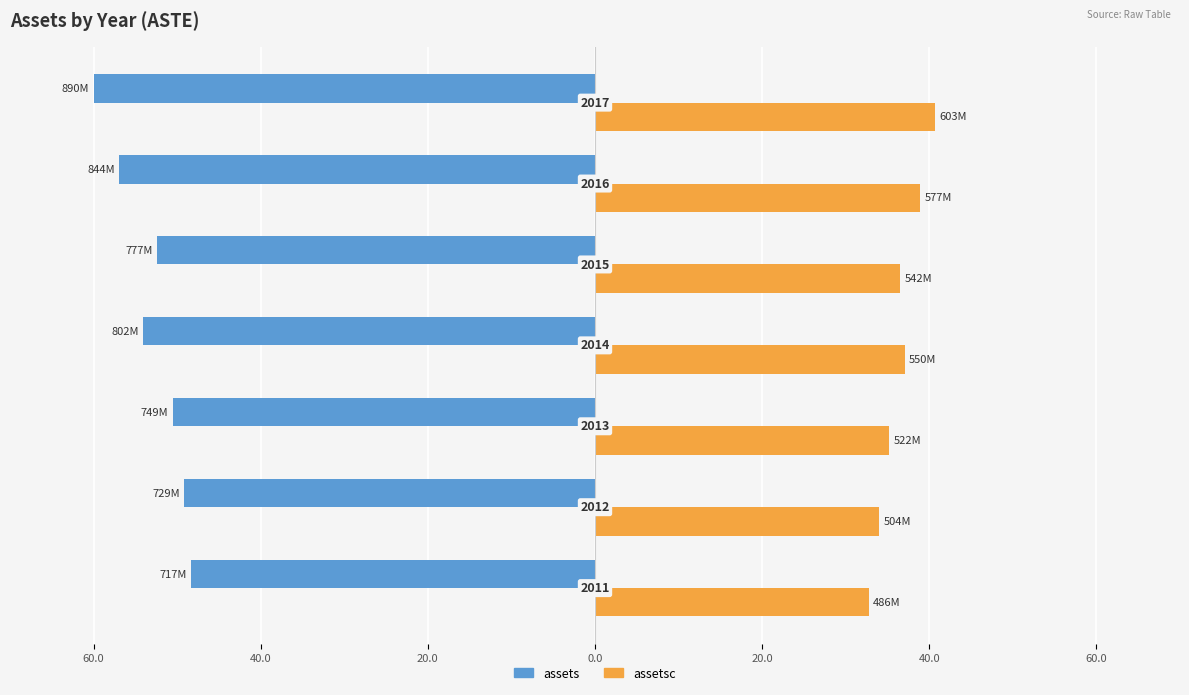

What is the value of the assets bar at the 6th from the left?

-49.2